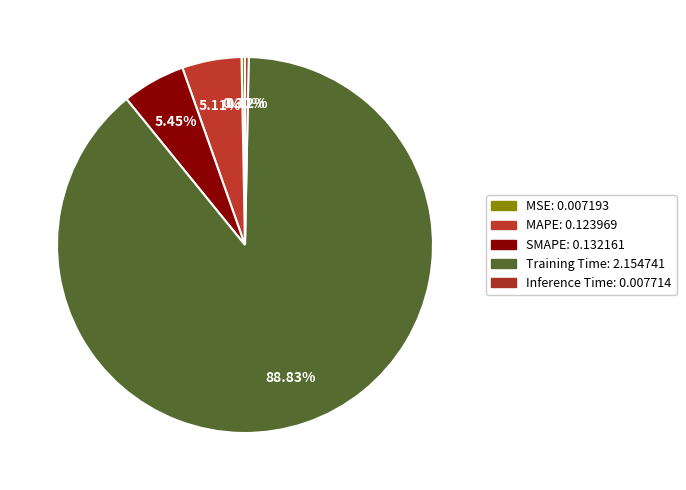

To the nearest percent, what percentage of the pie is MAPE?

5%